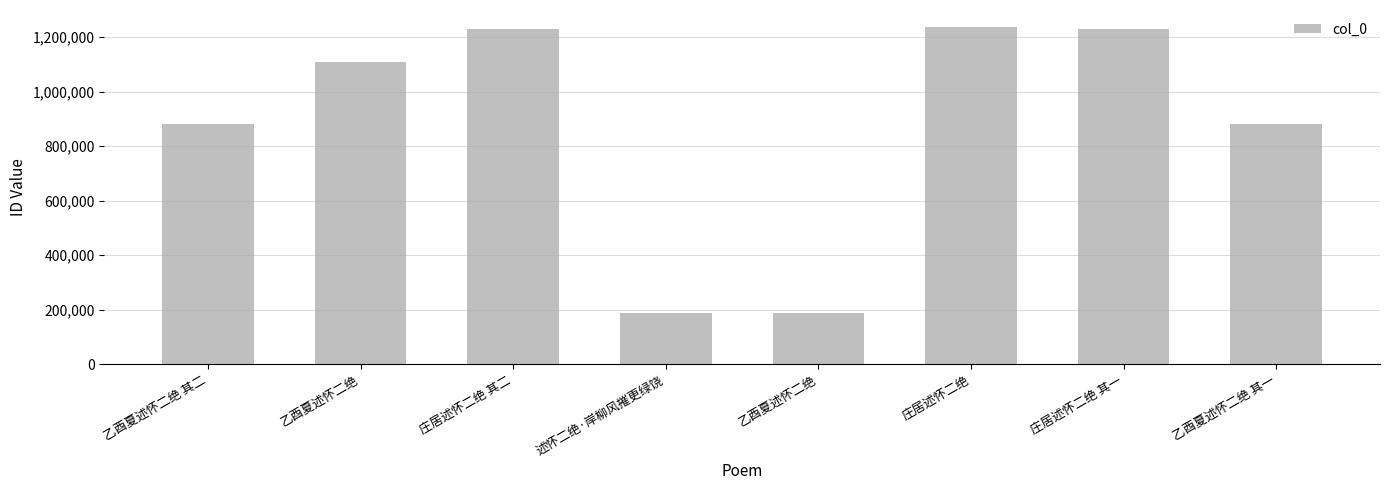

Which category has the lowest value across all series?

乙酉夏述怀二绝